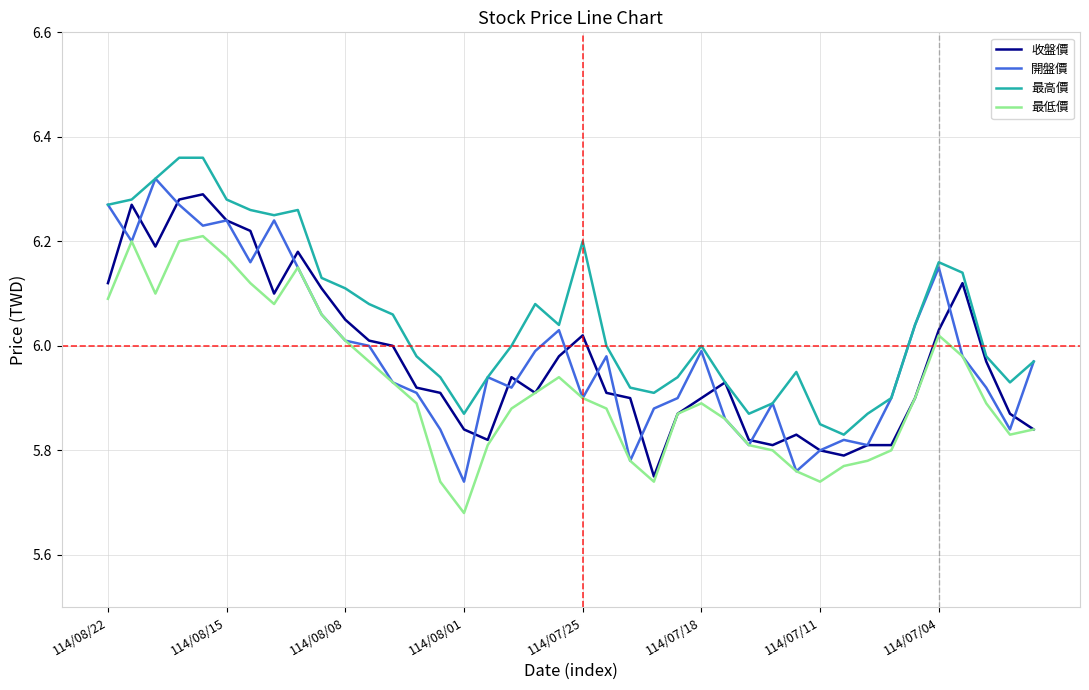

Does the chart display data point markers on the line(s)?

No